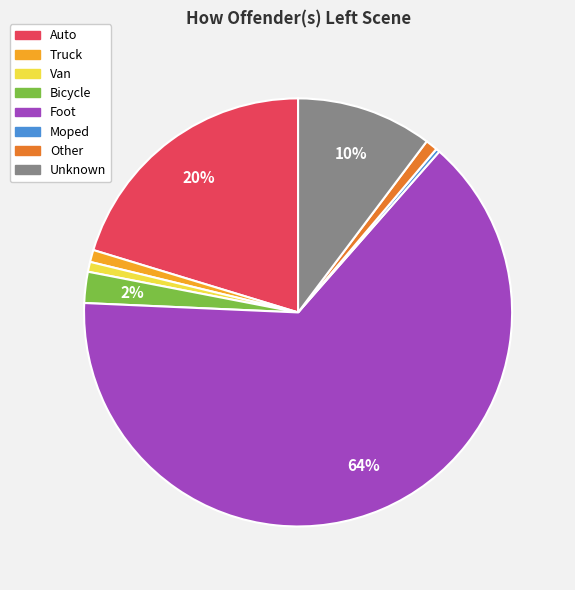

Combined, do Foot and Unknown account for over 50%?

Yes